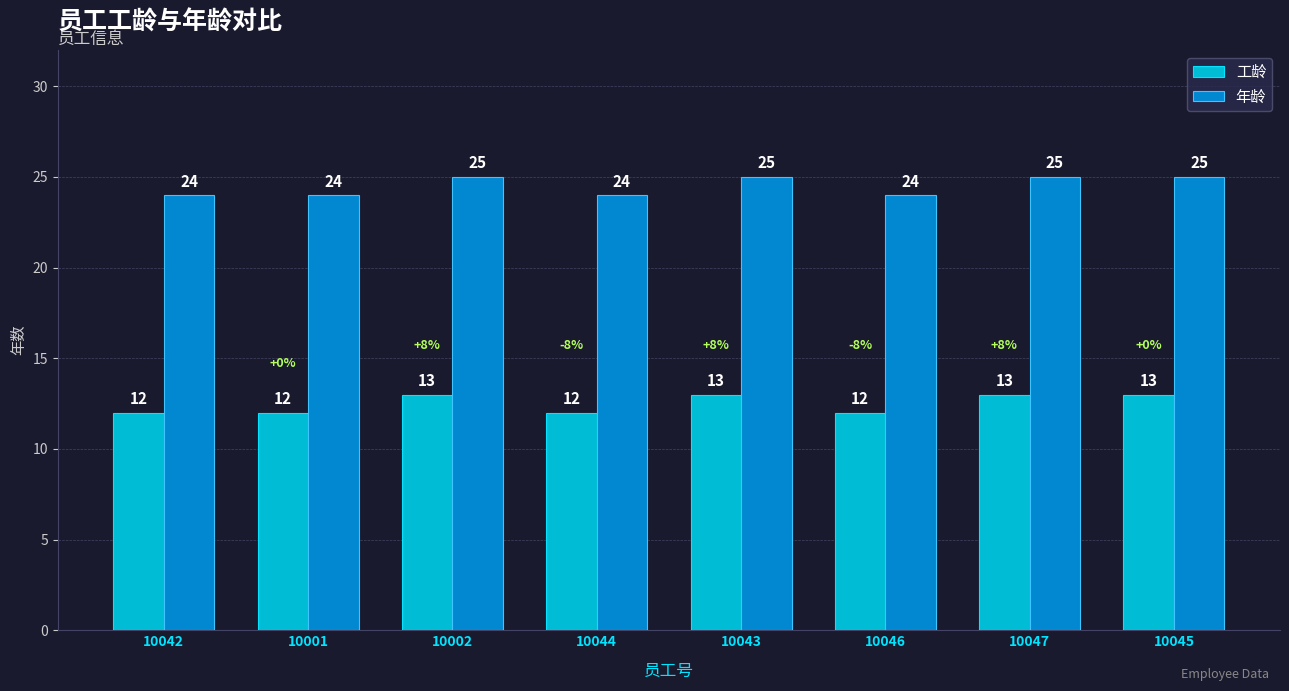

True or false: 年龄 has a value of 8 at 10046.

False